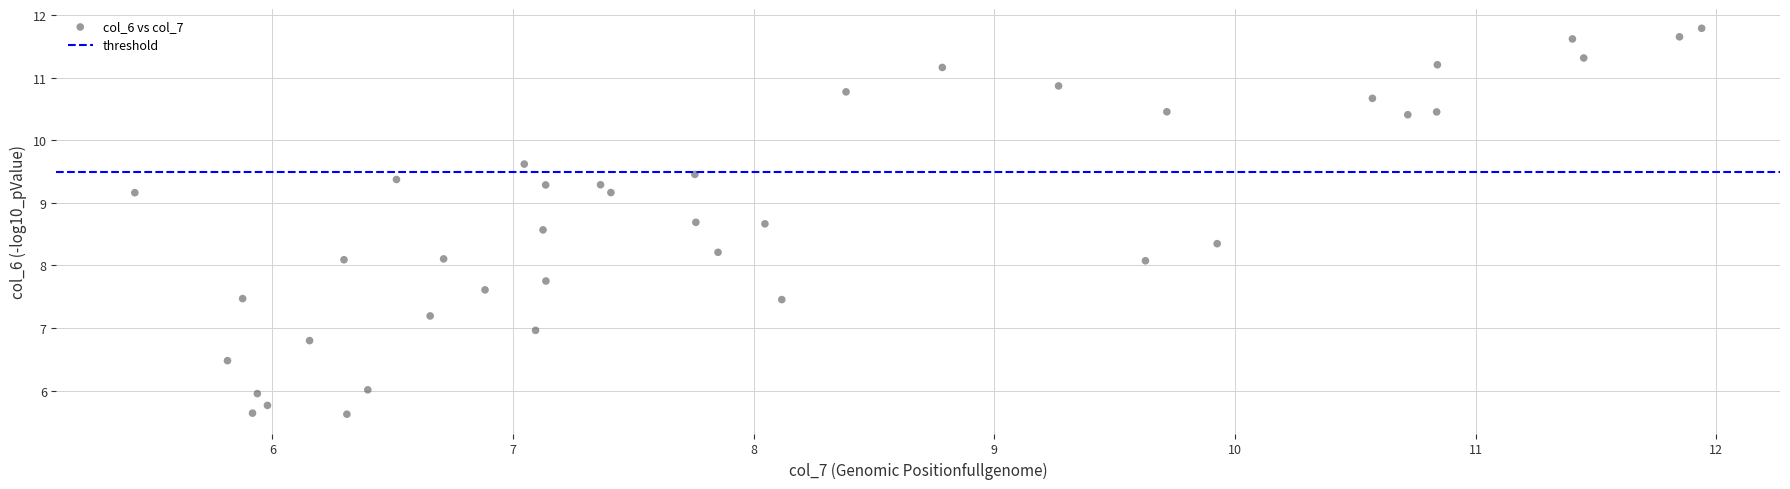

What is the range of Y values (max minus min)?

6.2